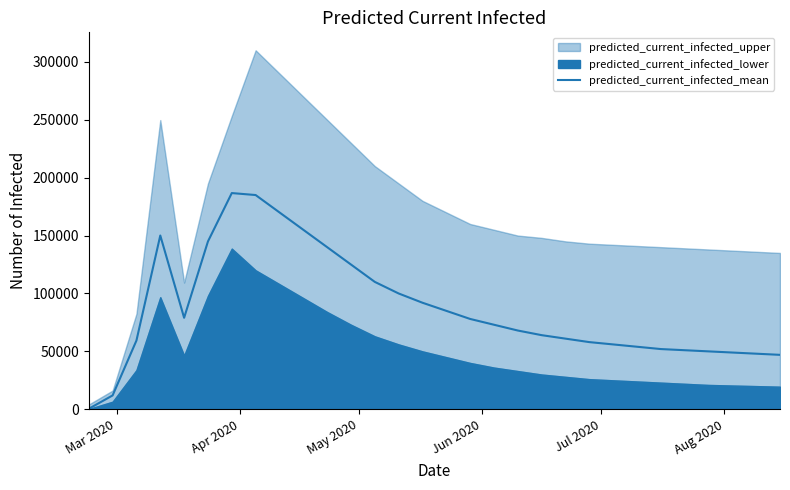

What is the maximum value for predicted_current_infected_mean?

186702